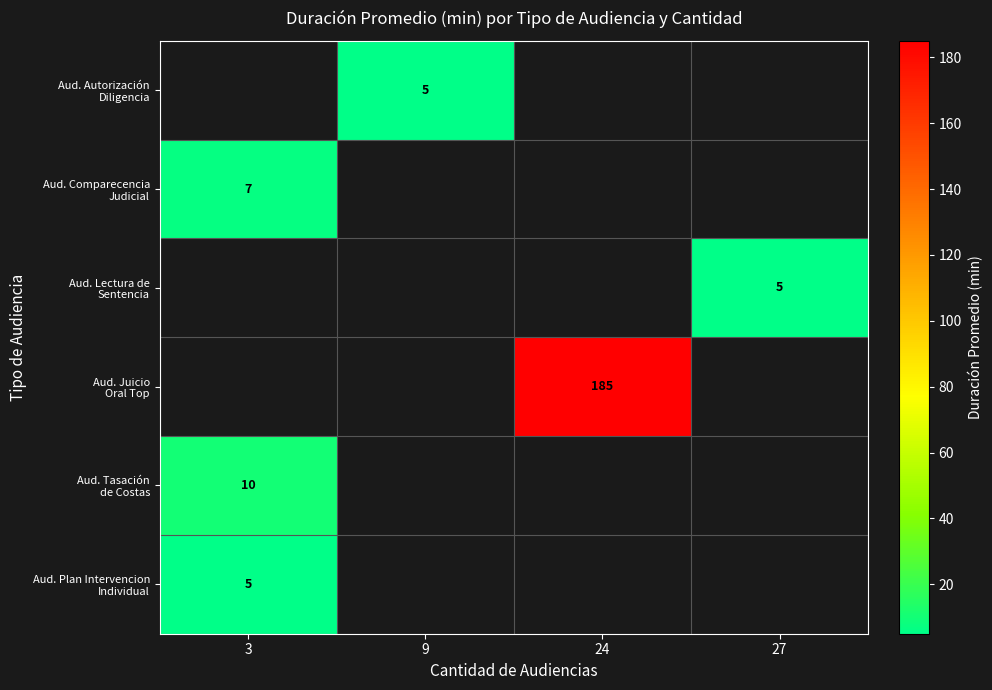

How many series are shown in this chart?

6